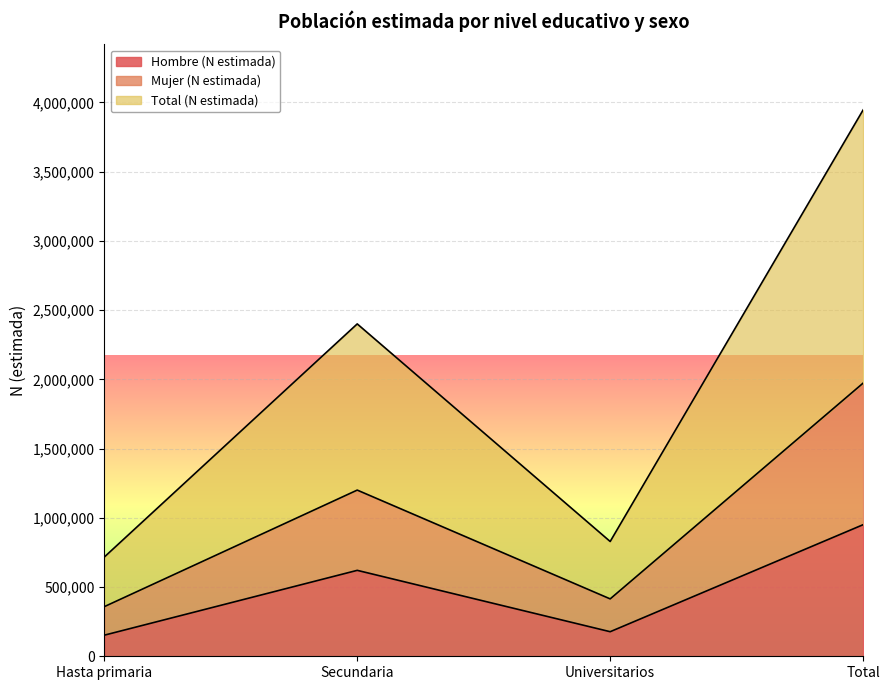

Reading right to left, what are all the values shown in this chart?

Hombre (N estimada): Total=950214	Universitarios=177402	Secundaria=620515	Hasta primaria=152297
Mujer (N estimada): Total=1972648	Universitarios=414408	Secundaria=1200036	Hasta primaria=358205
Total (N estimada): Total=3945296	Universitarios=828815	Secundaria=2400072	Hasta primaria=716410